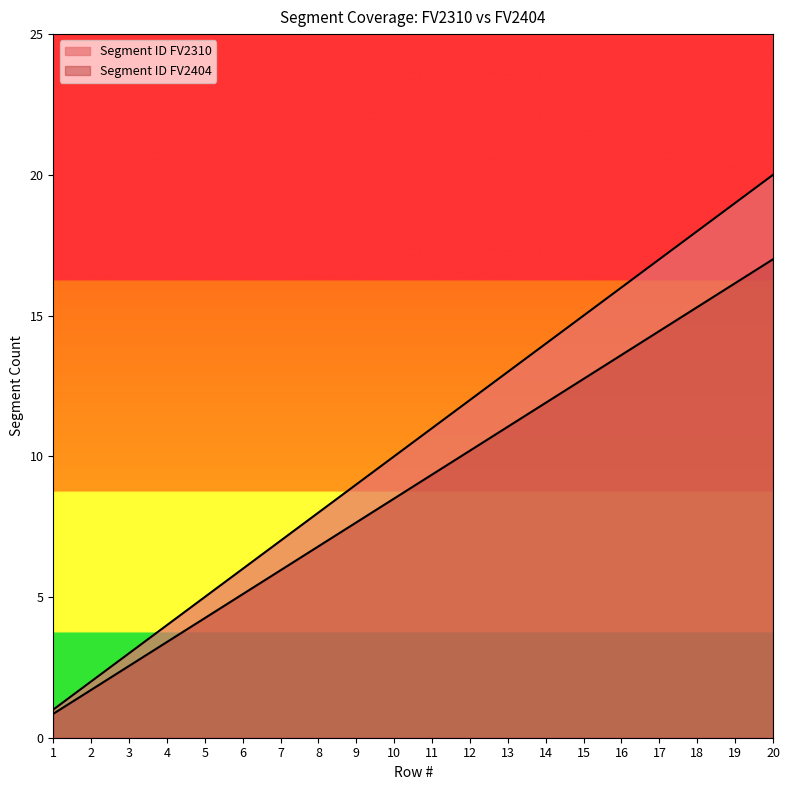

Reading right to left, what are all the values shown in this chart?

Segment ID FV2310: 20.0	19.0	18.0	17.0	16.0	15.0	14.0	13.0	12.0	11.0	10.0	9.0	8.0	7.0	6.0	5.0	4.0	3.0	2.0	1.0
Segment ID FV2404: 17.0	16.1	15.3	14.4	13.6	12.8	11.9	11.0	10.2	9.3	8.5	7.6	6.8	6.0	5.1	4.2	3.4	2.5	1.7	0.8